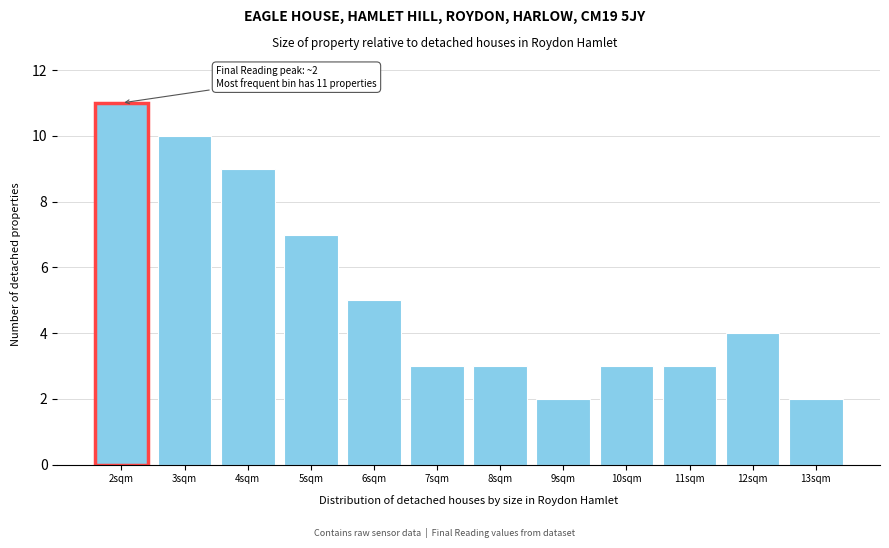

Reading right to left, what are all the values shown in this chart?

2	4	3	3	2	3	3	5	7	9	10	11